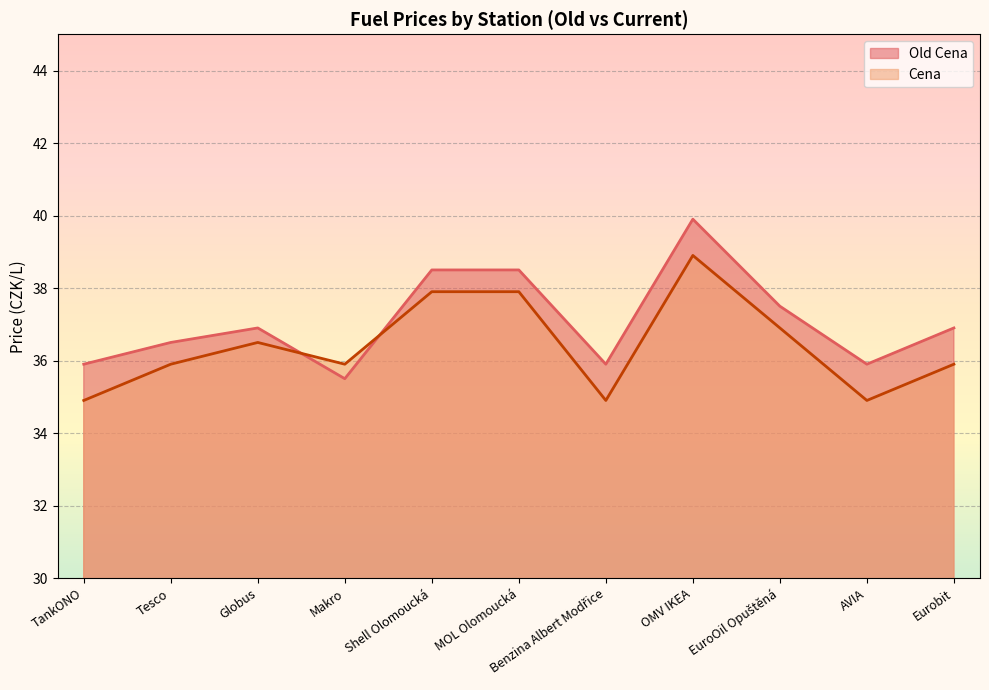

Between Shell Olomoucká and AVIA, which series saw the biggest shift?

Cena